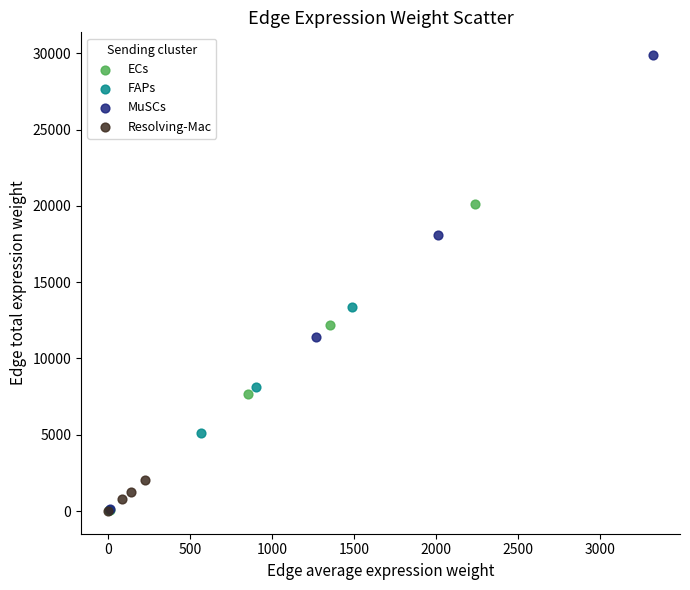

Which series has the widest spread of Y values?

MuSCs